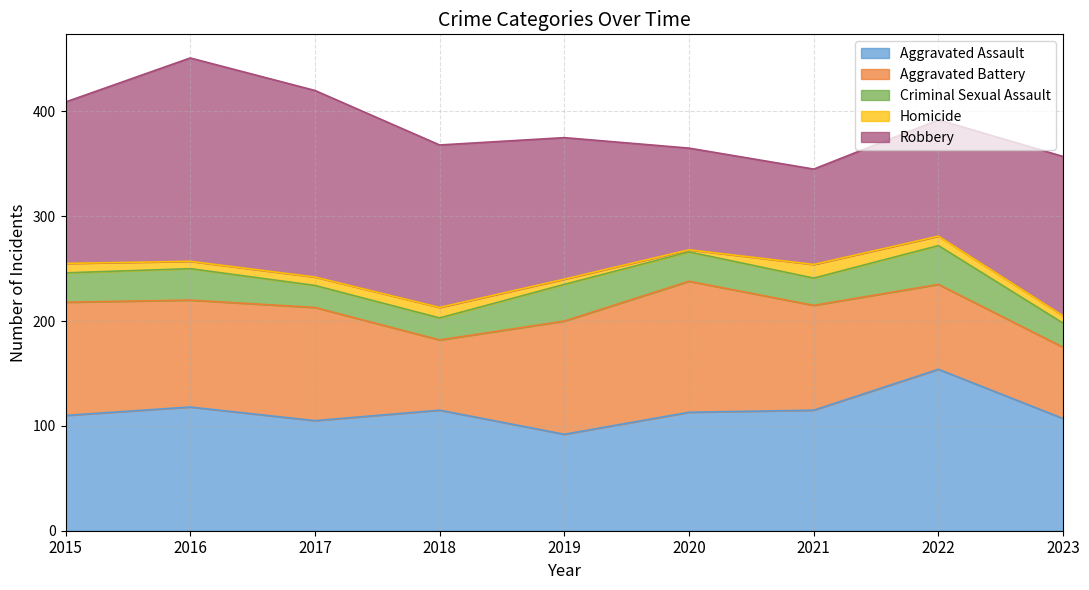

What is the value of the Criminal Sexual Assault point at the 9th from the left?

23